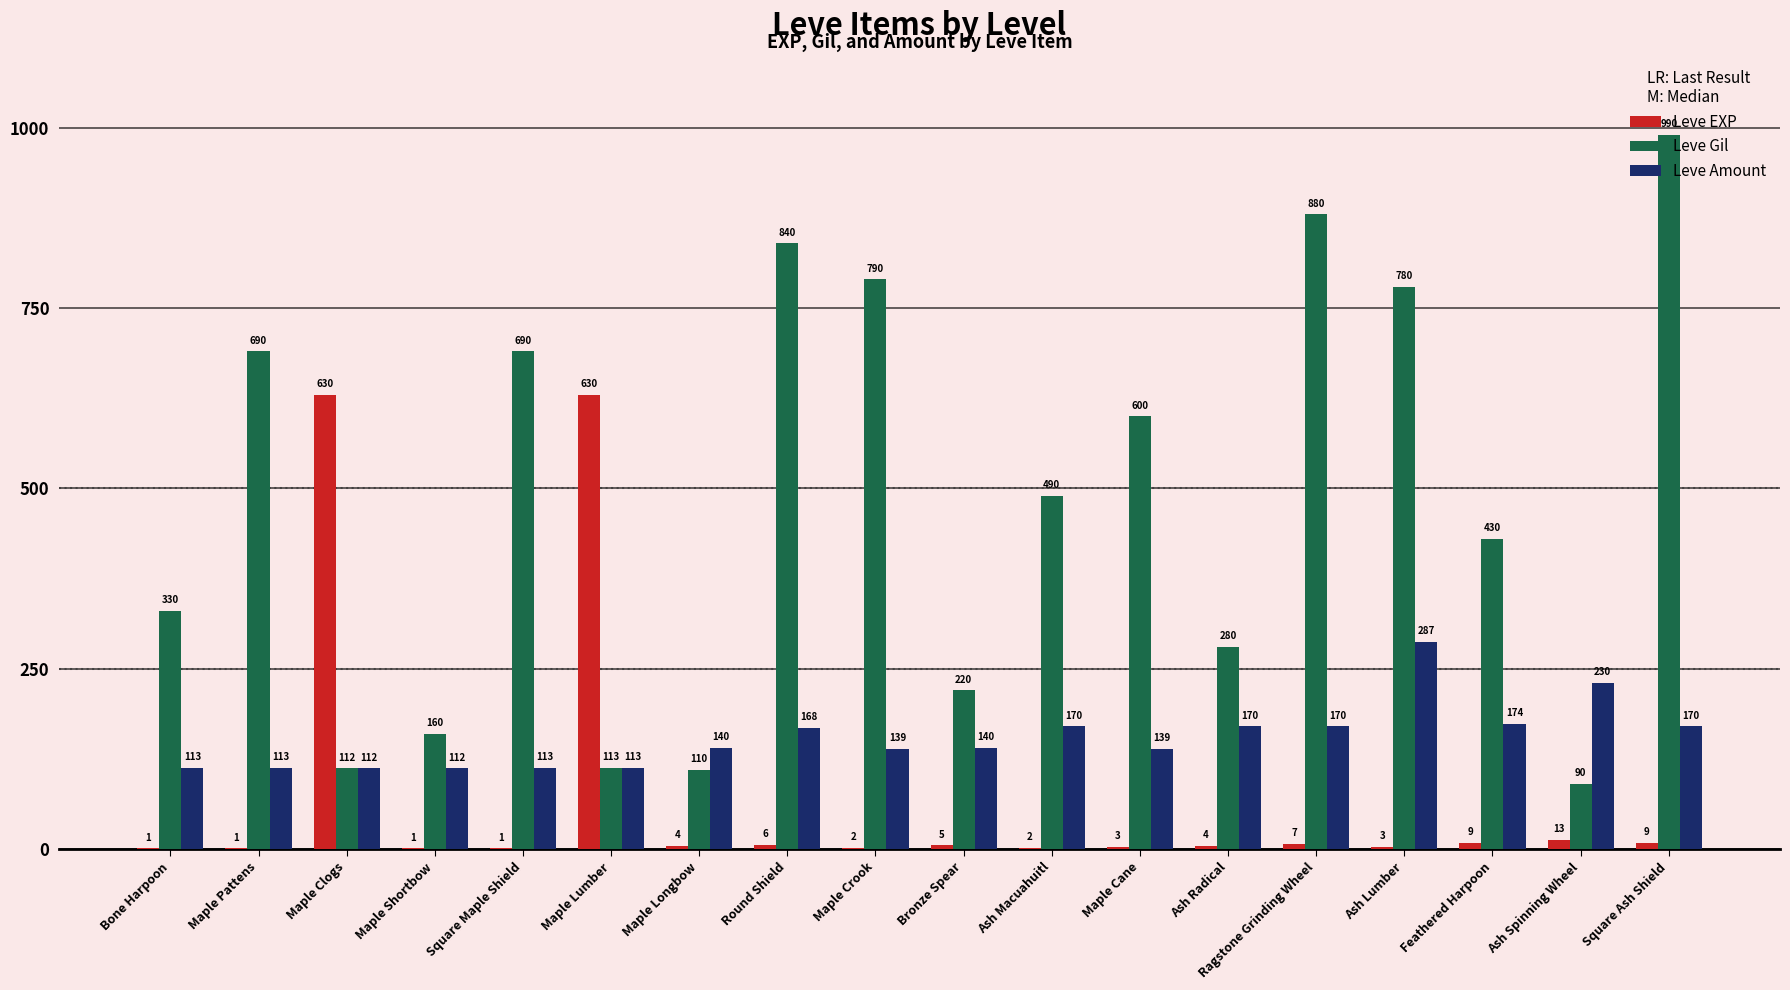

How many categories are shown in the chart?

18